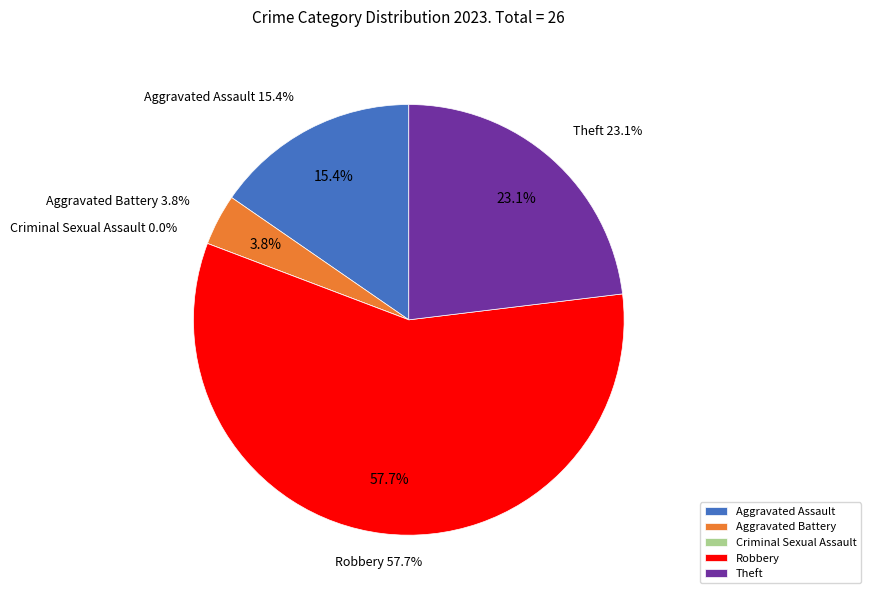

Which slice is the largest?

Robbery